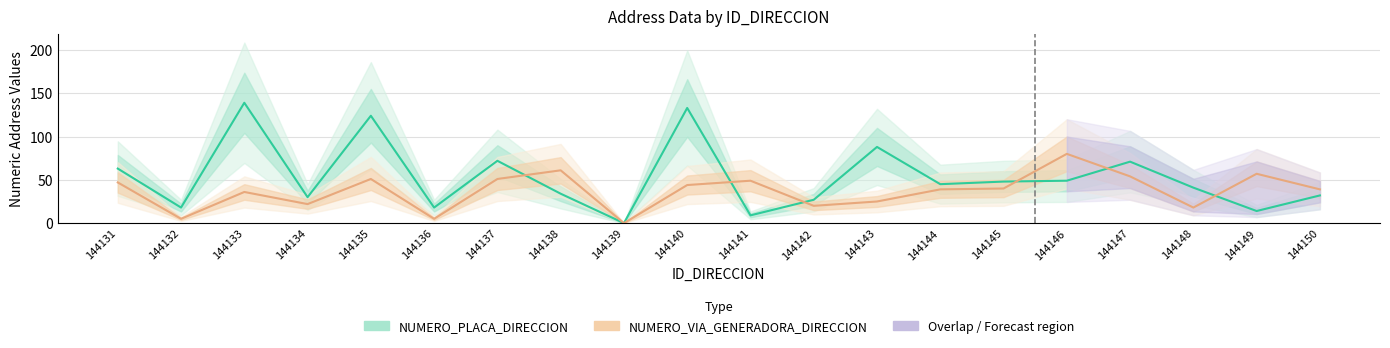

Rank the series at 144143 from highest to lowest value.

NUMERO_PLACA_DIRECCION, NUMERO_VIA_GENERADORA_DIRECCION